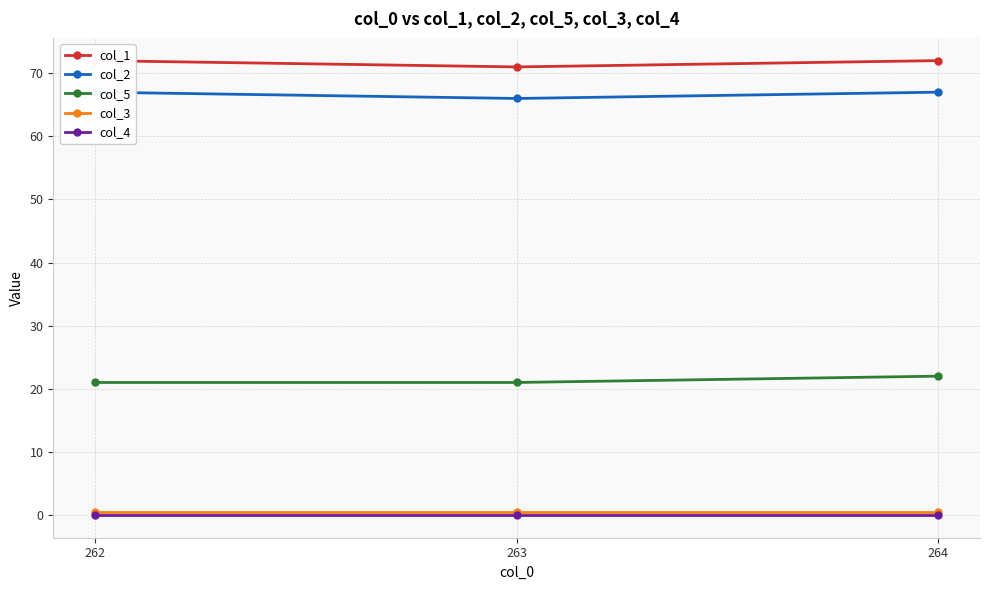

Reading right to left, what are all the values shown in this chart?

col_1: 72.0	71.0	72.0
col_2: 67.0	66.0	67.0
col_5: 22.0	21.0	21.0
col_3: 0.5	0.5	0.5
col_4: 0.0	0.0	0.0